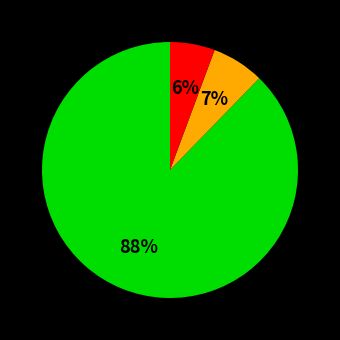

How many segments does this pie chart have?

3